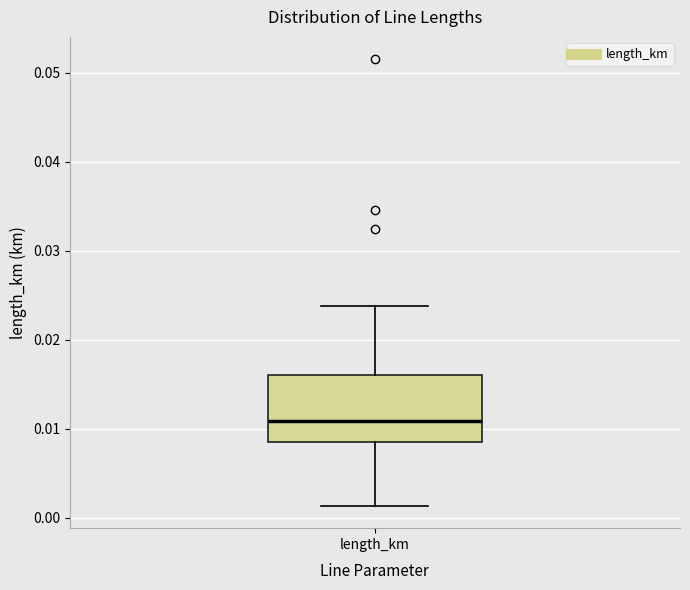

Transcribe this box plot: give where the median line is, the range the box spans, and where the two whiskers end, as read against the y-axis. The values are not printed on the chart, so give them approximately, as read against the axis.

median 0.011, box 0.008 to 0.016, whiskers 0.001 to 0.024